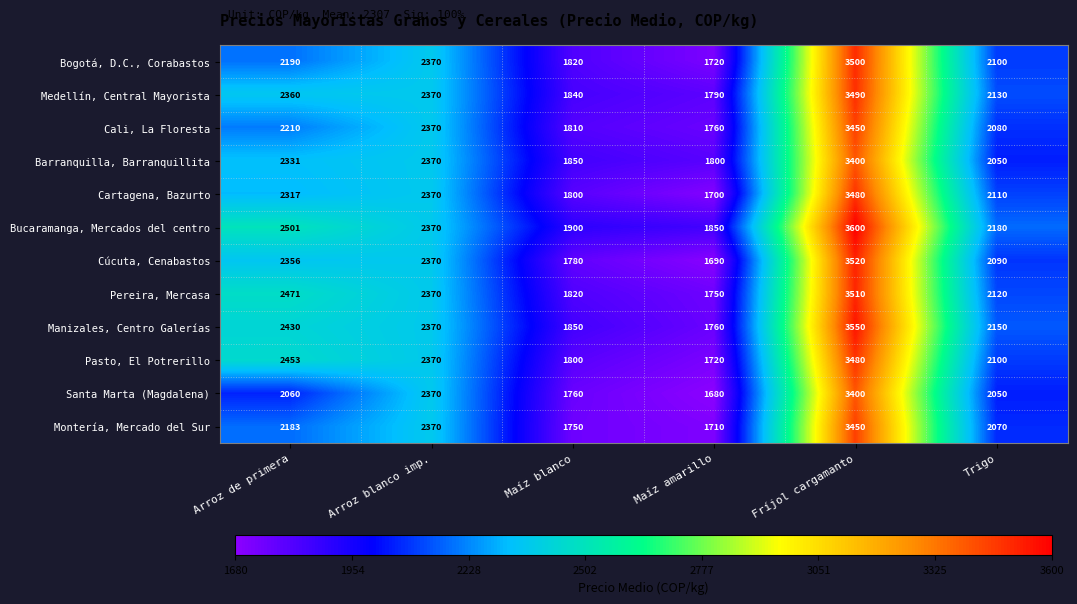

How many categories are shown in the chart?

6